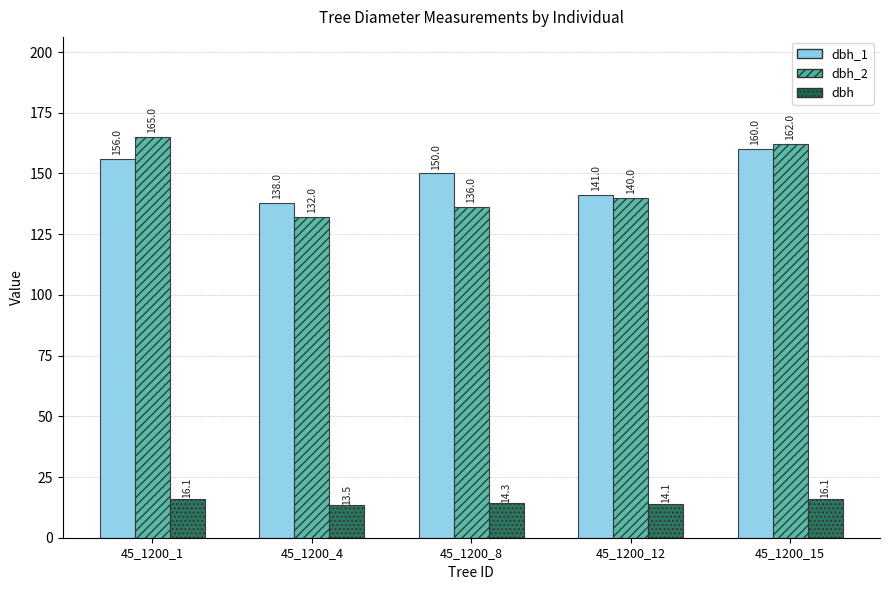

What is the approximate value of dbh_2 at 45_1200_1?

165.0